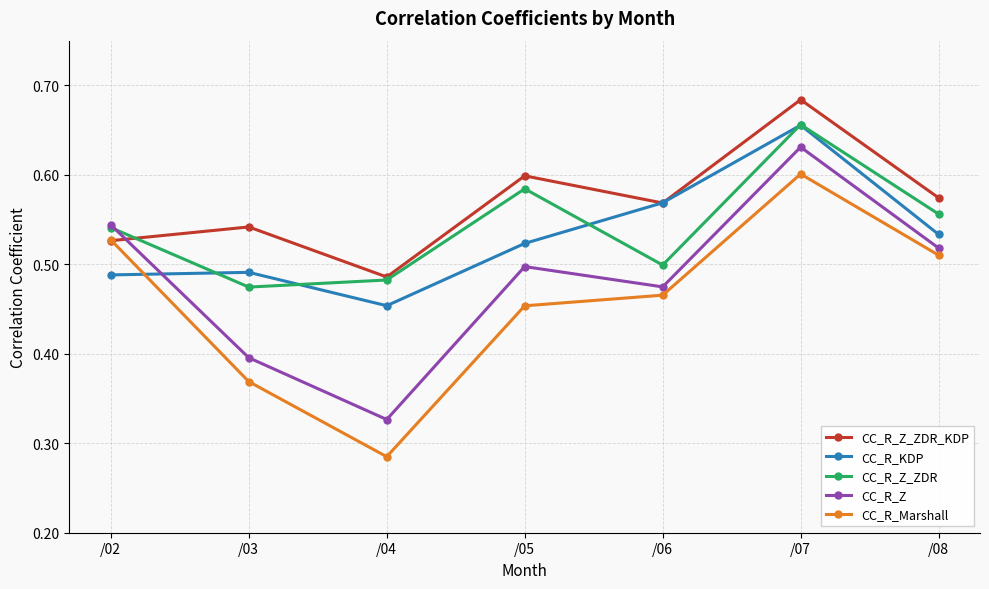

List the labels in order of CC_R_Marshall value, largest first.

/07, /02, /08, /06, /05, /03, /04